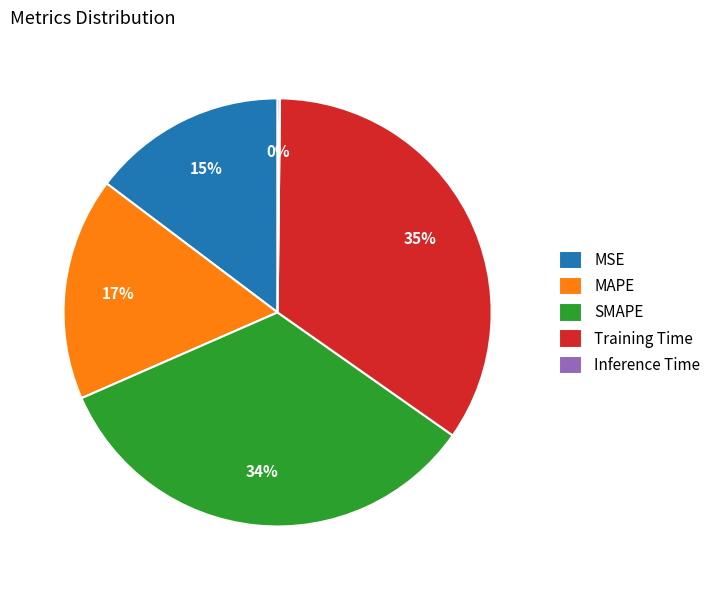

To the nearest percent, what percentage of the pie is SMAPE?

34%